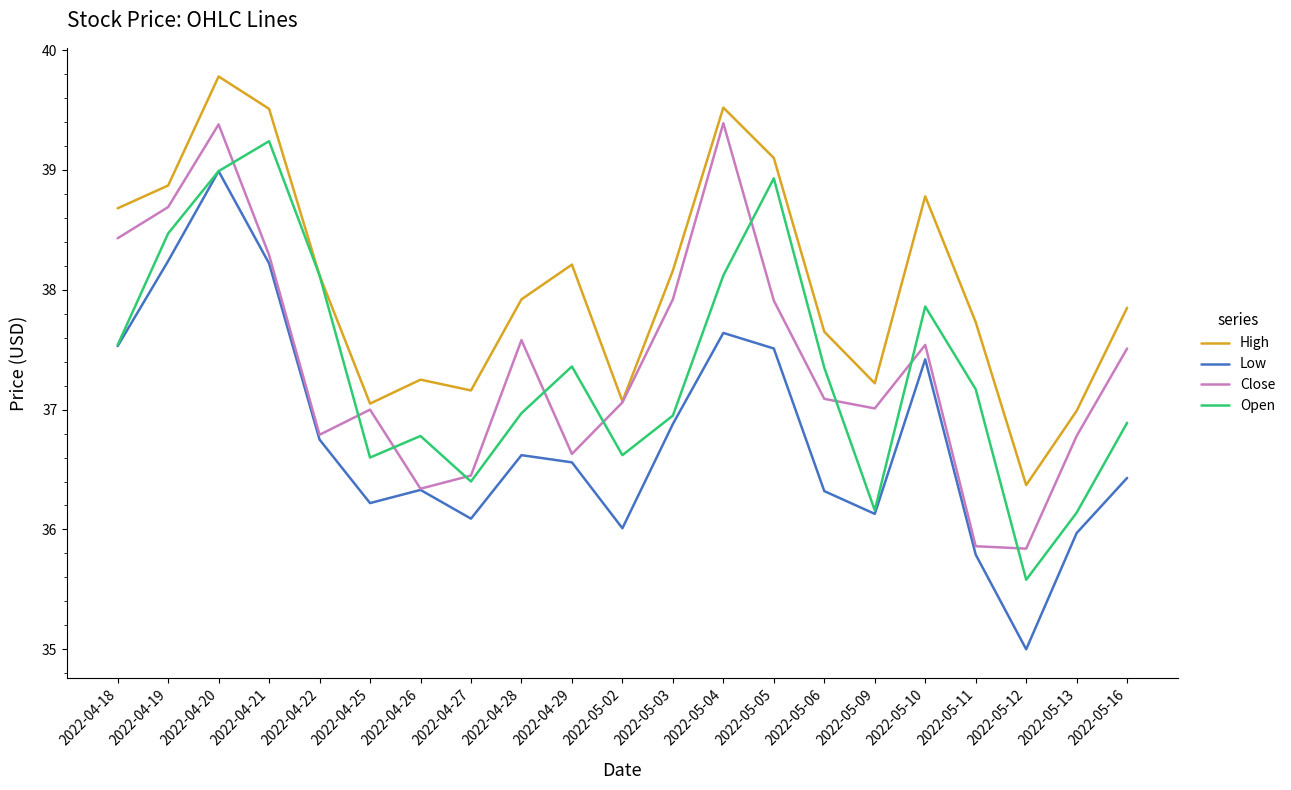

What is the sum of the Close values at 2022-04-21 and 2022-04-22?

75.1